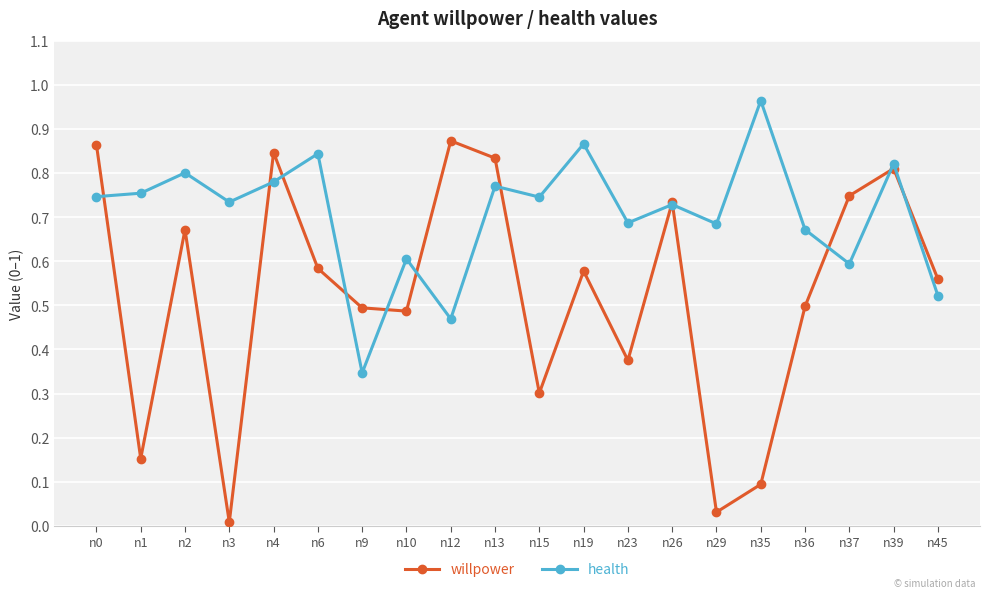

How many interior local peaks does the willpower series have?

6